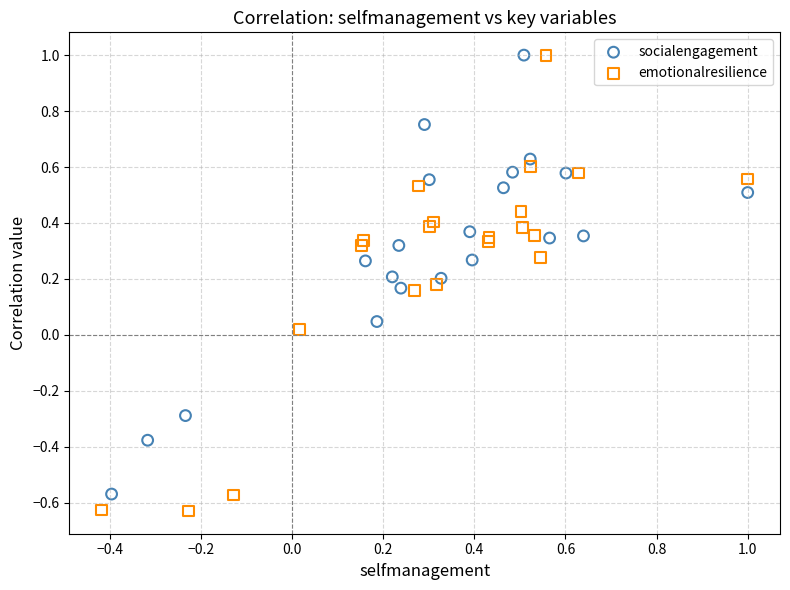

What are all the series names shown in the legend?

socialengagement, emotionalresilience